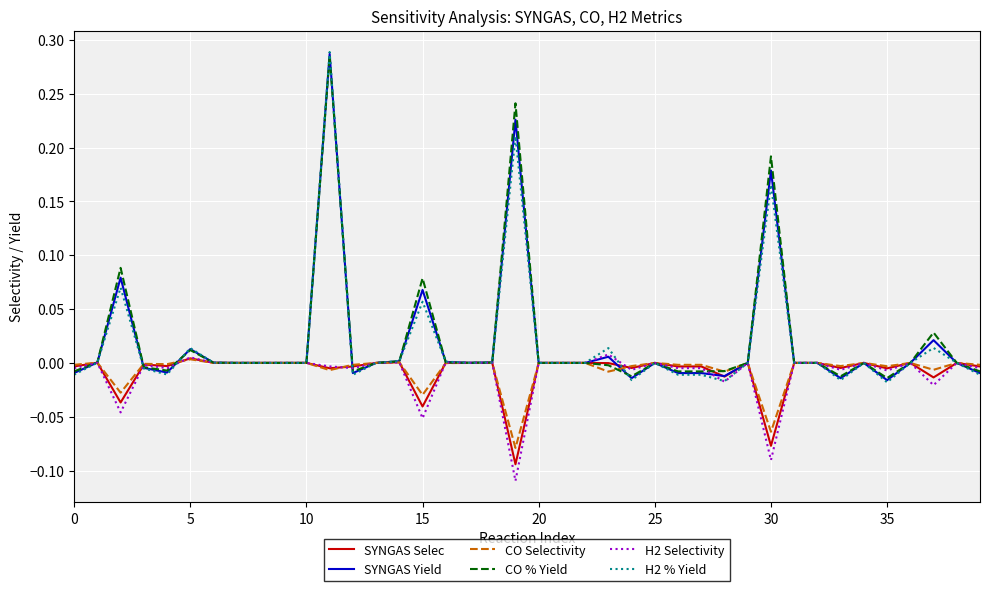

What are all the series names shown in the legend?

SYNGAS Selec, SYNGAS Yield, CO Selectivity, CO % Yield, H2 Selectivity, H2 % Yield